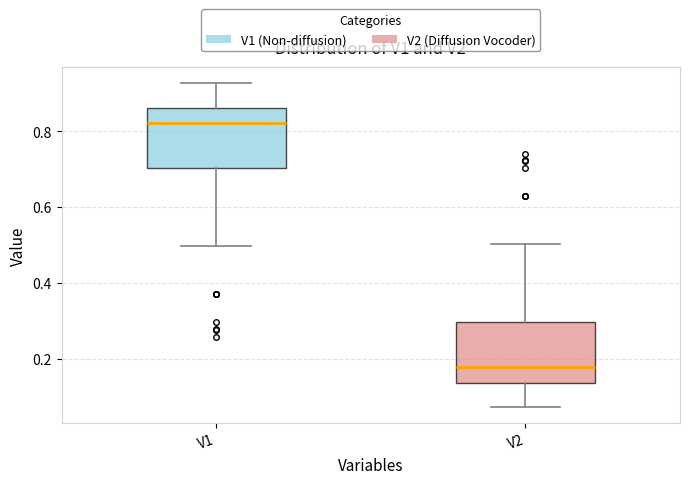

Where does the median line of the box for V2 sit on the y-axis? The values are not printed on the chart, so give them approximately, as read against the axis.

0.18